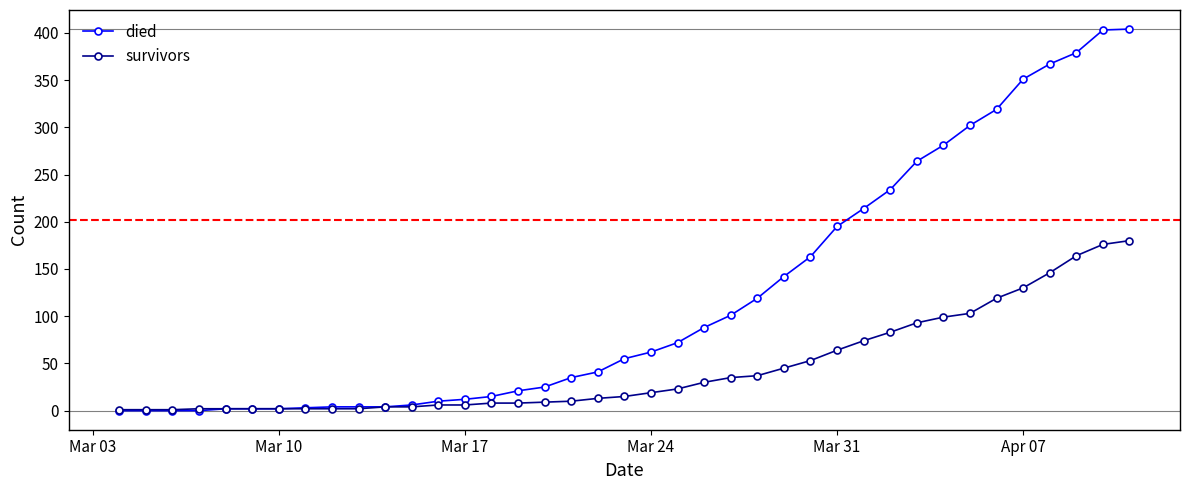

List the series in order of their overall mean, lowest first.

survivors, died